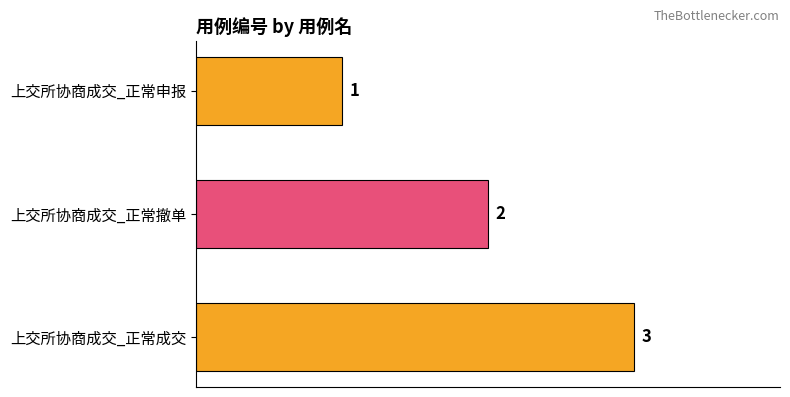

Count the number of categories in the chart.

3